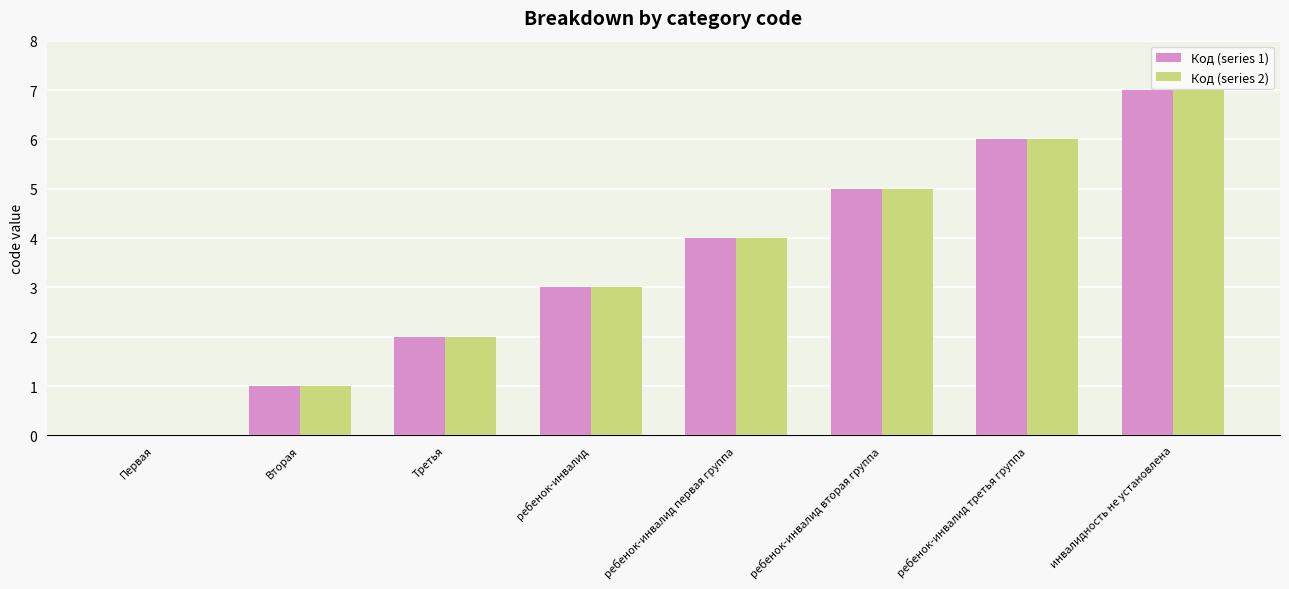

Reading left to right, what are all the values shown in this chart?

Код (series 1): Первая=0	Вторая=1	Третья=2	ребенок-инвалид=3	ребенок-инвалид первая группа=4	ребенок-инвалид вторая группа=5	ребенок-инвалид третья группа=6	инвалидность не установлена=7
Код (series 2): Первая=0	Вторая=1	Третья=2	ребенок-инвалид=3	ребенок-инвалид первая группа=4	ребенок-инвалид вторая группа=5	ребенок-инвалид третья группа=6	инвалидность не установлена=7